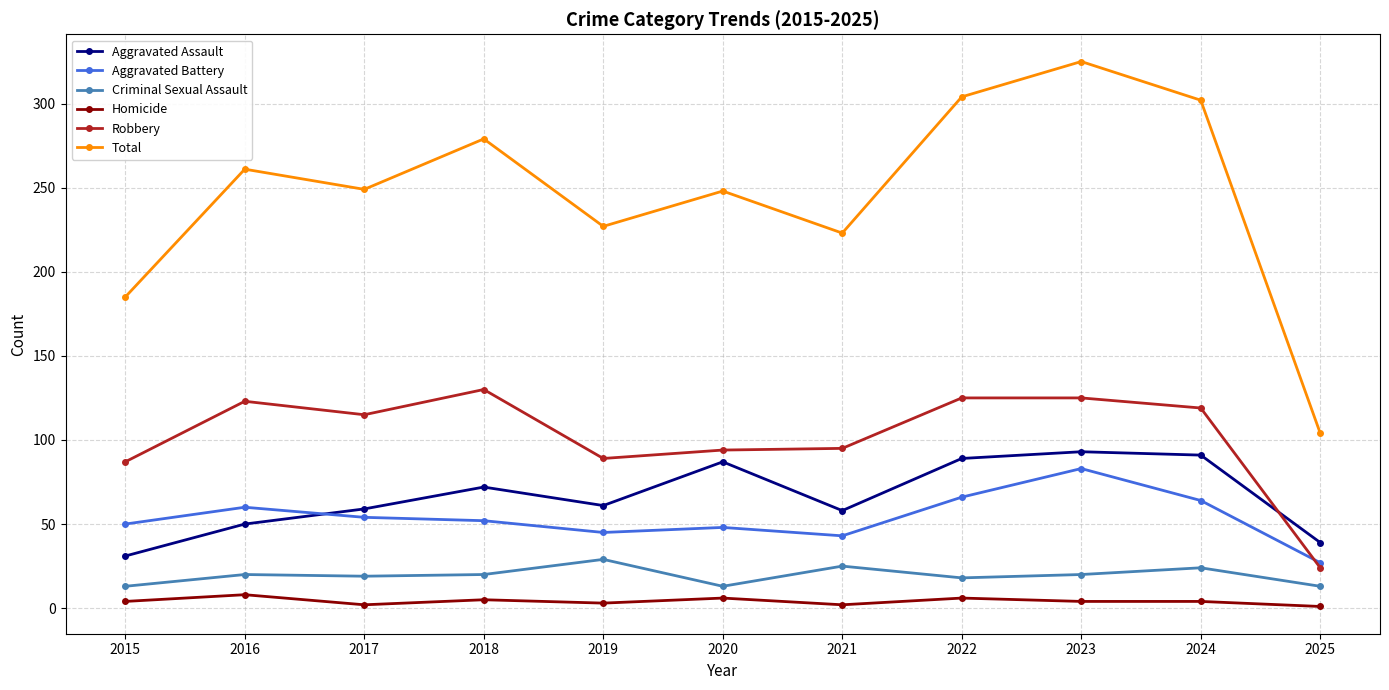

True or false: Total and Homicide cross at least once.

False